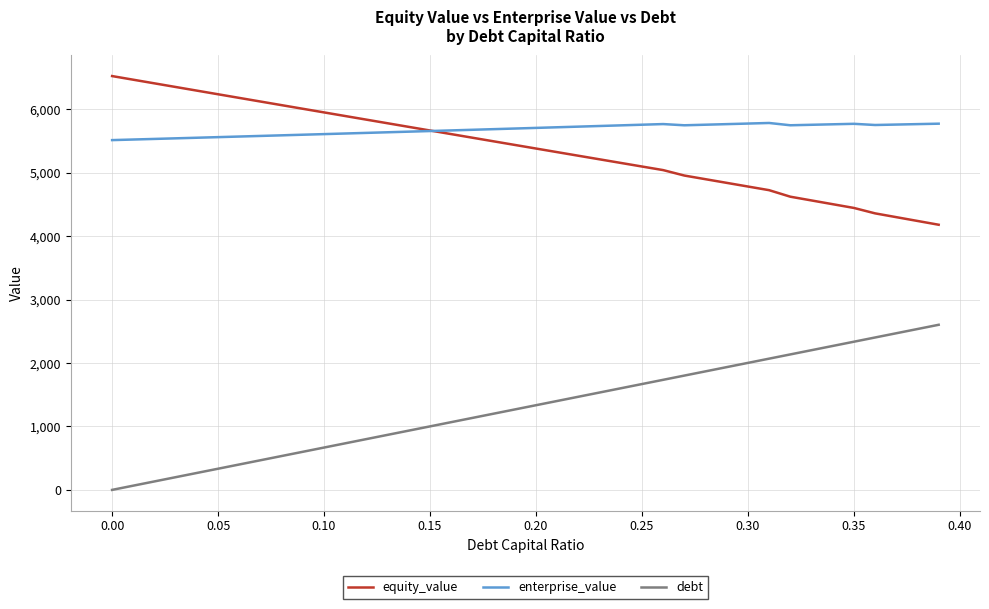

How many times do enterprise_value and equity_value cross each other?

1